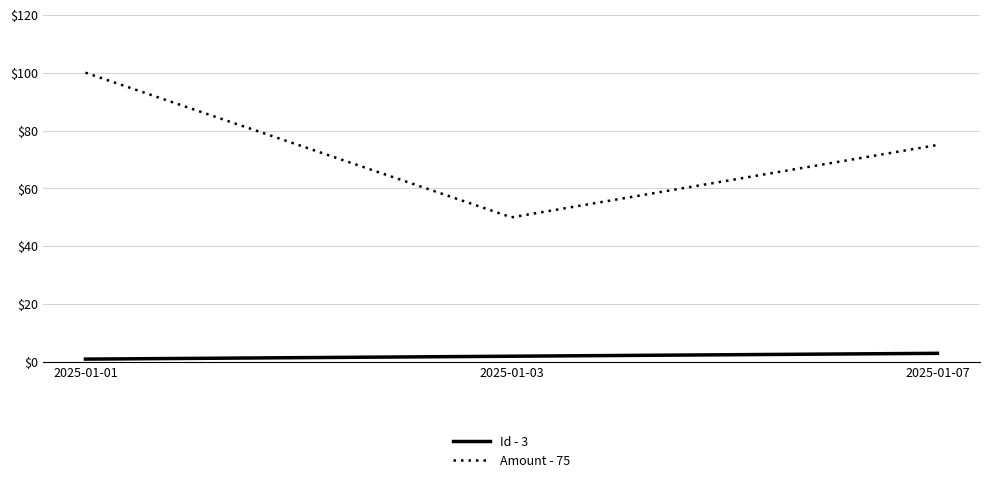

List the labels in order of Id - 3 value, smallest first.

2025-01-01, 2025-01-03, 2025-01-07